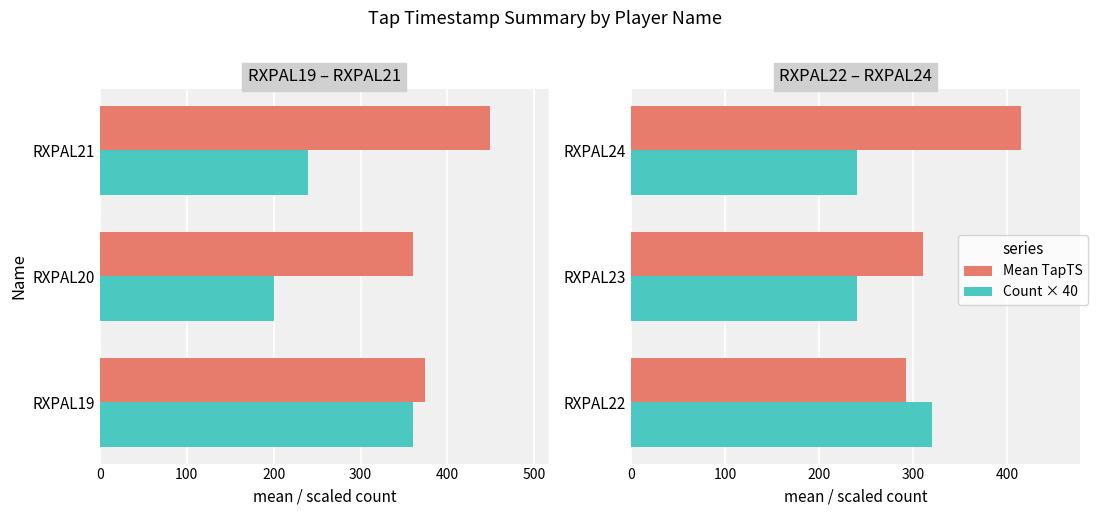

Rank the series by their maximum value, from lowest to highest.

Count × 40, Mean TapTS